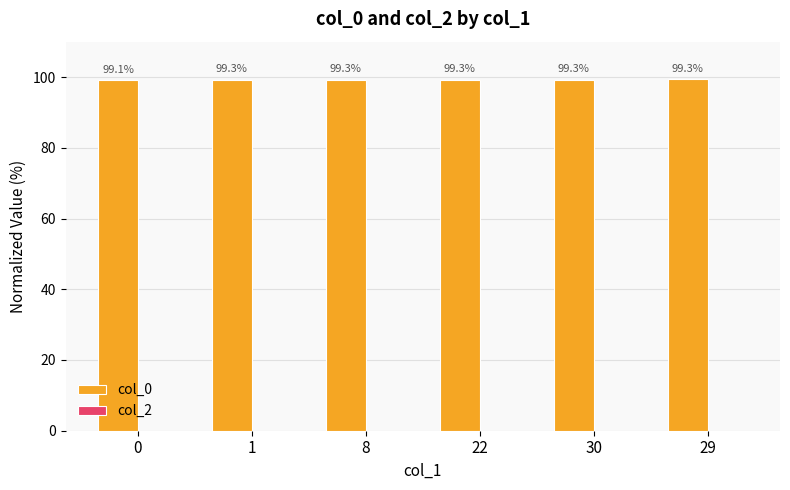

Reading left to right, transcribe all the data shown in this chart.

0=99.1	1=99.3	8=99.3	22=99.3	30=99.3	29=99.3